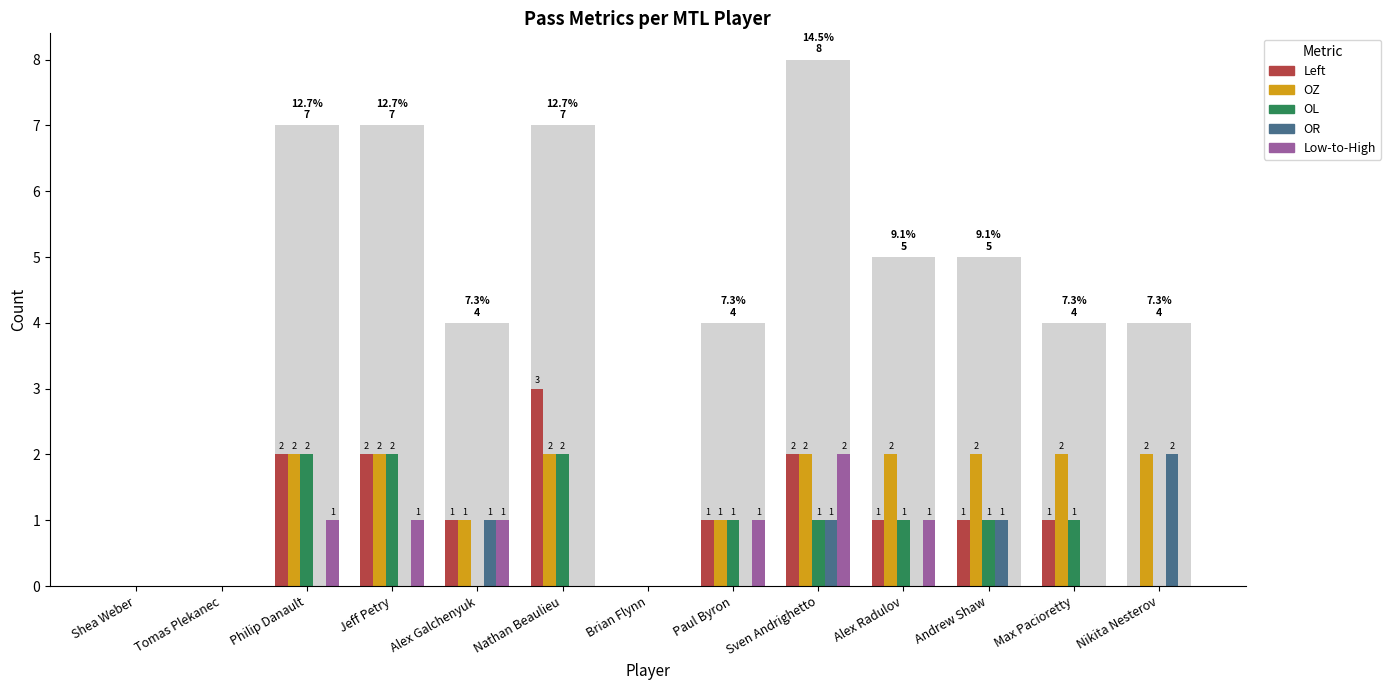

The OL series shows 1 at Andrew Shaw. True or false?

True